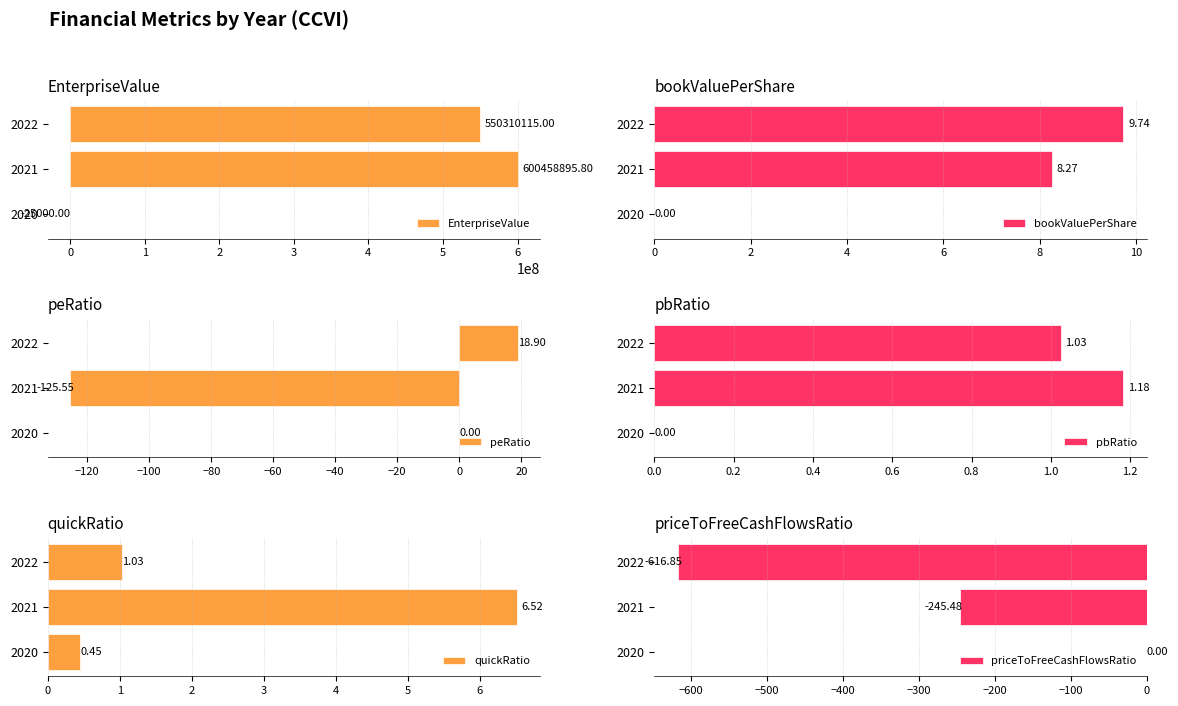

What is the sum of the EnterpriseValue values at 2022 and 2020?

550285115.0